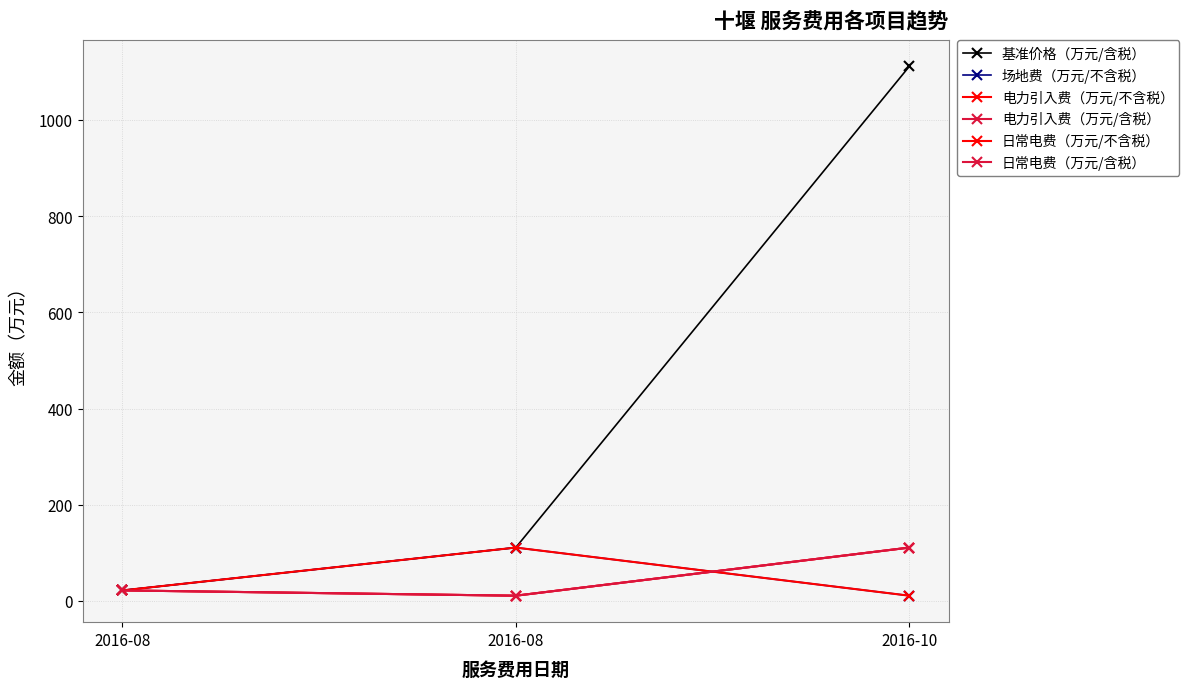

Does the chart have visible grid lines?

Yes